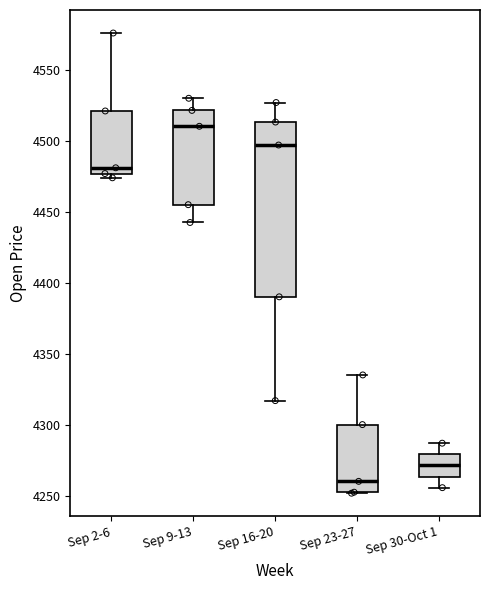

Reading left to right, transcribe this box plot: for each box, give where its median line is, the range the box spans, and where its two whiskers end, as read against the y-axis. The values are not printed on the chart, so give them approximately, as read against the axis.

Sep 2-6: median 4480, box 4475 to 4520, whiskers 4475 (just below the box's lower edge) to 4575
Sep 9-13: median 4510, box 4455 to 4520, whiskers 4440 to 4530
Sep 16-20: median 4495, box 4390 to 4515, whiskers 4315 to 4525
Sep 23-27: median 4260, box 4250 to 4300, whiskers 4250 to 4335
Sep 30-Oct 1: median 4270, box 4265 to 4280, whiskers 4255 to 4285